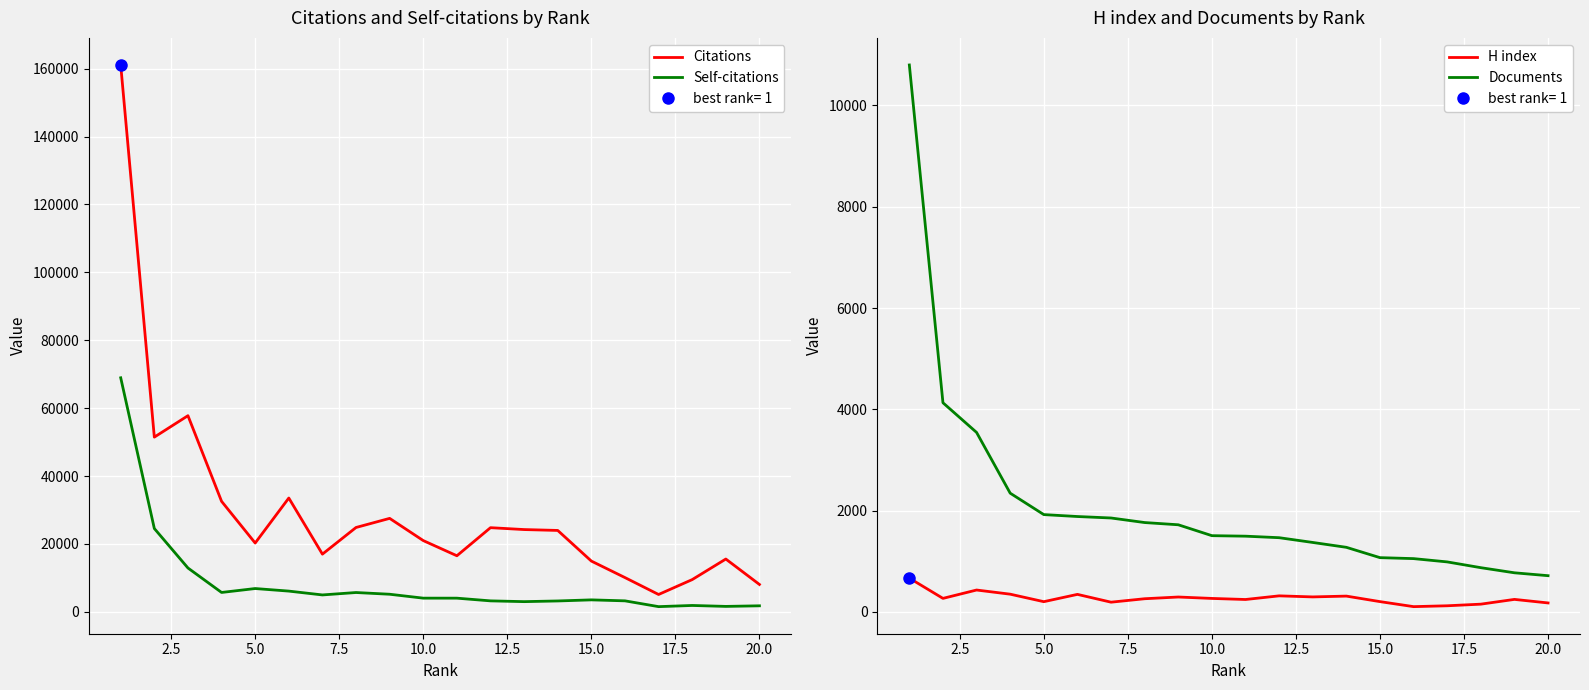

True or false: Self-citations and Citations cross at least once.

False